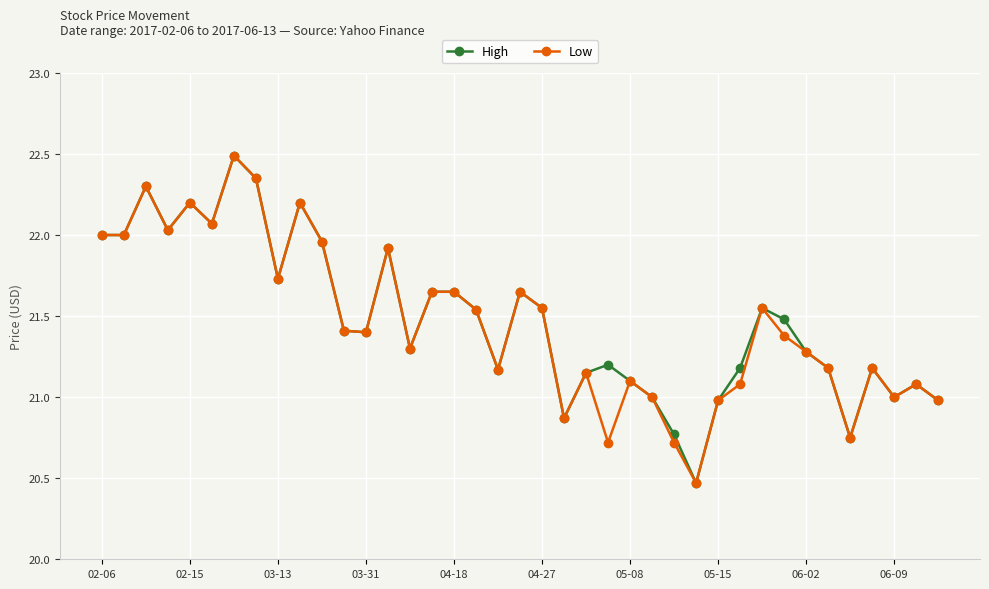

How many lines are shown in the chart?

2